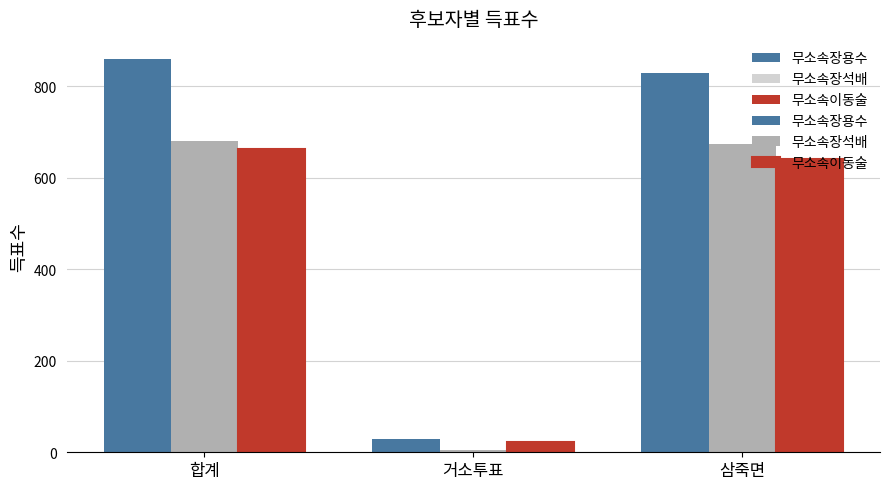

Does the chart contain any negative values?

No